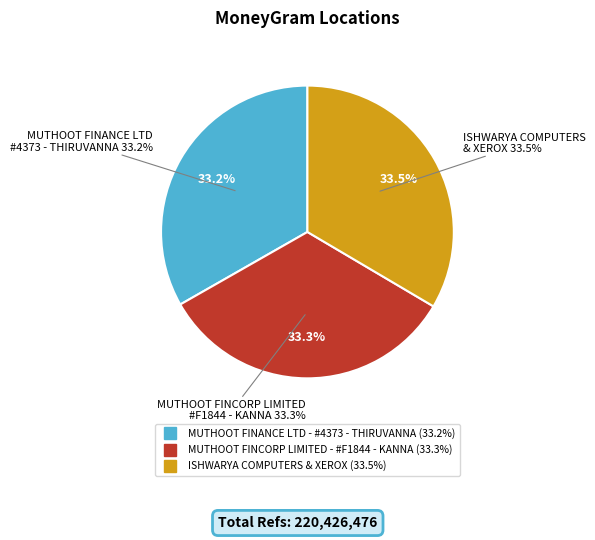

What percentage is the MUTHOOT FINCORP LIMITED - #F1844 - KANNA slice, to the nearest percent?

33%